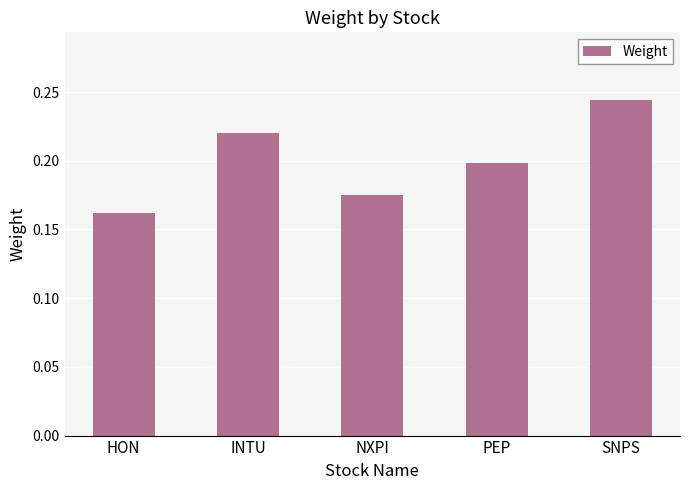

What is the sum of the values at HON and PEP?

0.4